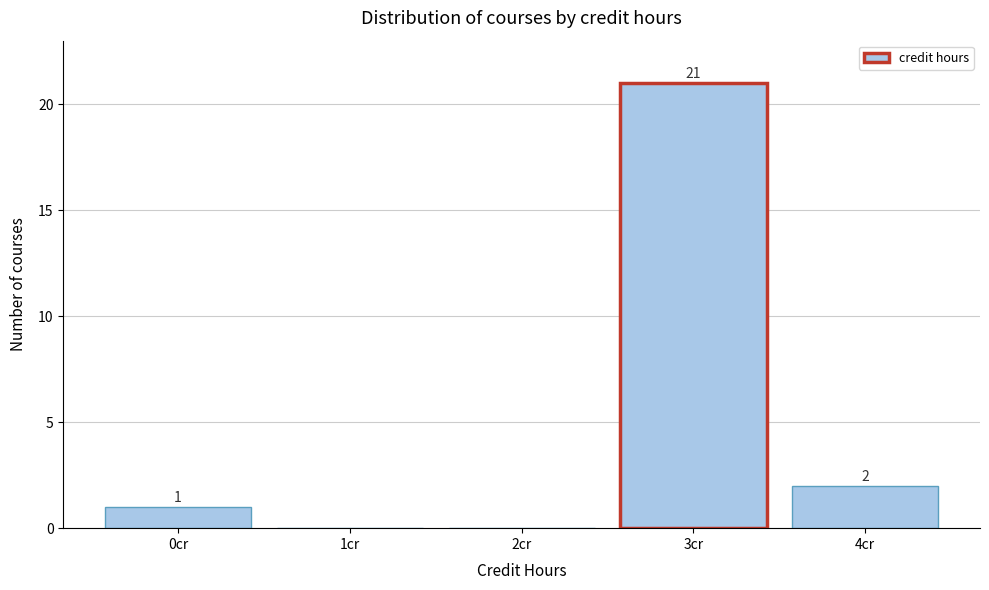

Over which range of the x-axis is the bar tallest?

2.5 to 3.5